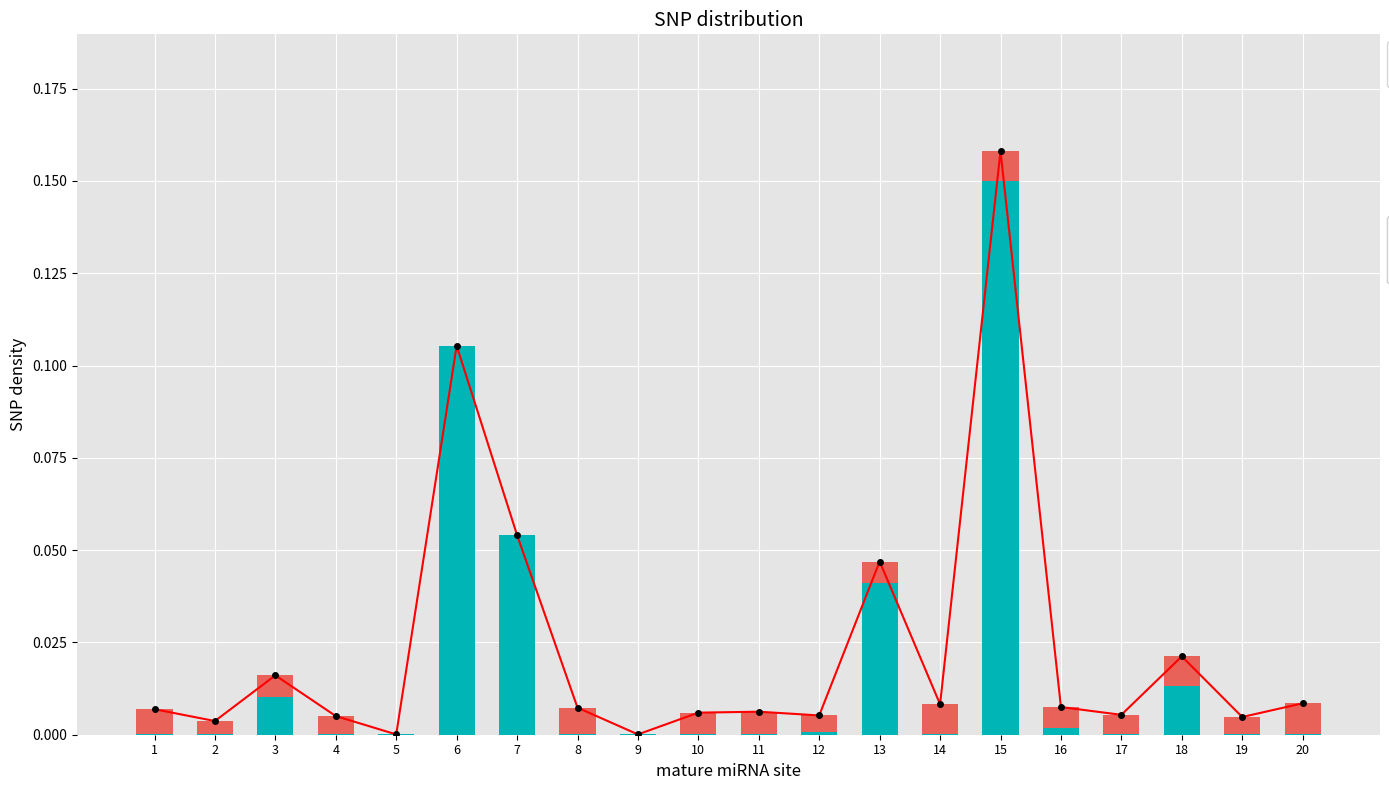

How many data points does each series have?

20